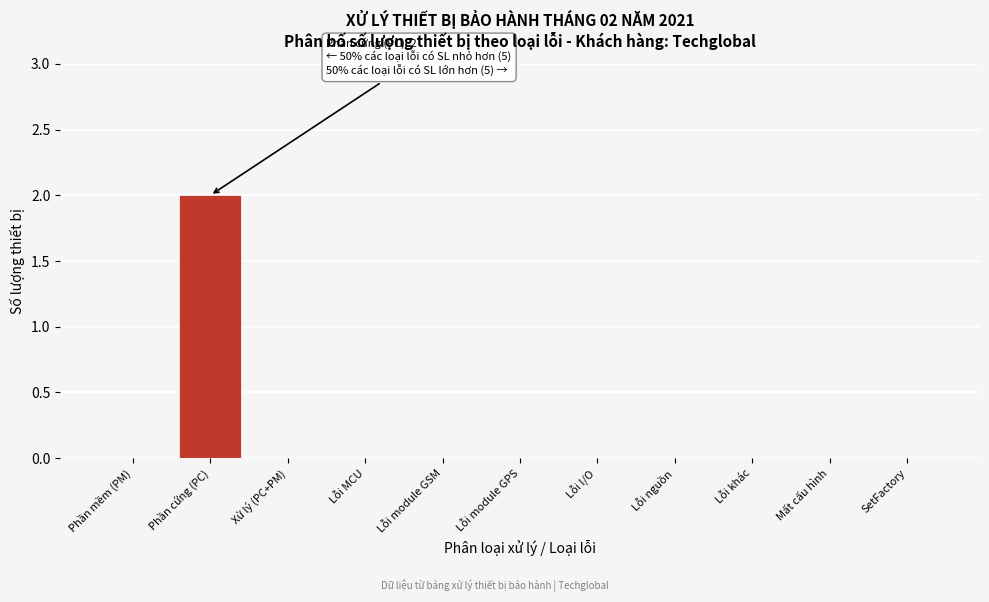

Reading left to right, extract all data points from this chart.

Phần mềm (PM)=0	Phần cứng (PC)=2	Xử lý (PC+PM)=0	Lỗi MCU=0	Lỗi module GSM=0	Lỗi module GPS=0	Lỗi I/O=0	Lỗi nguồn=0	Lỗi khác=0	Mất cấu hình=0	SetFactory=0